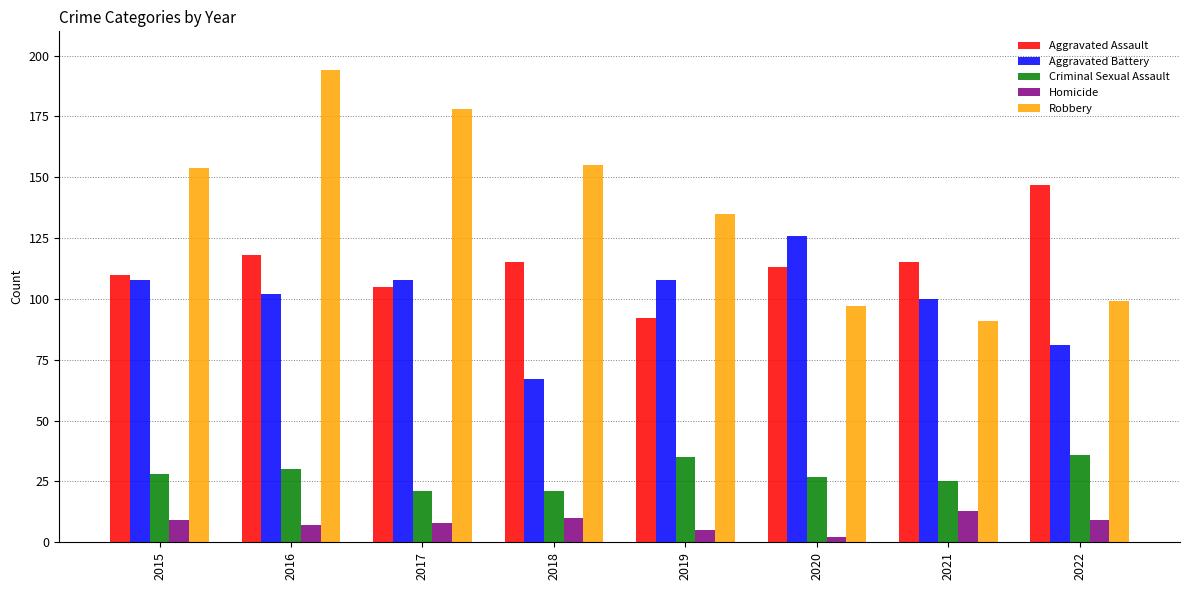

How many values in the Aggravated Assault series are below 115?

4